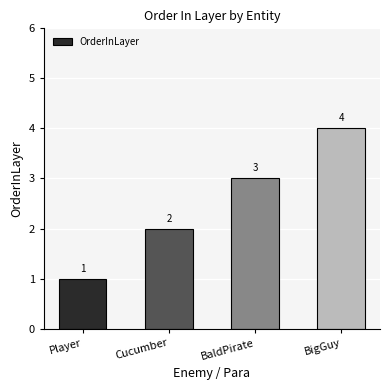

True or false: the data shows 1 at BaldPirate.

False